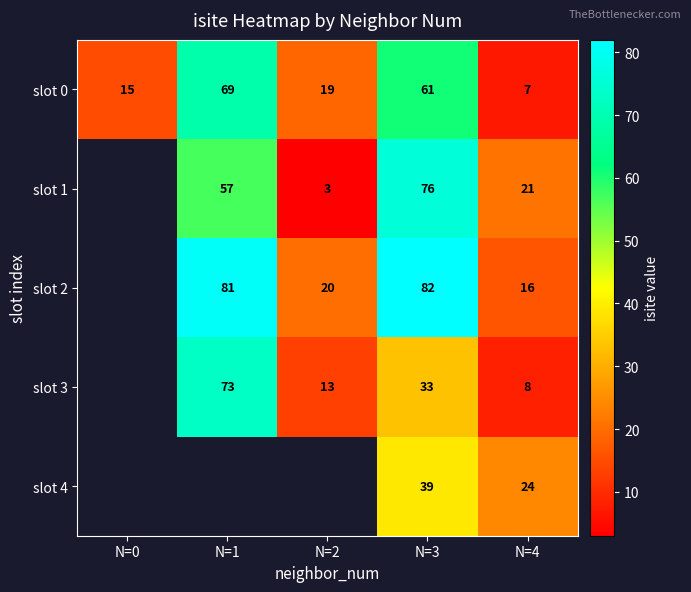

How many categories are shown in the chart?

5